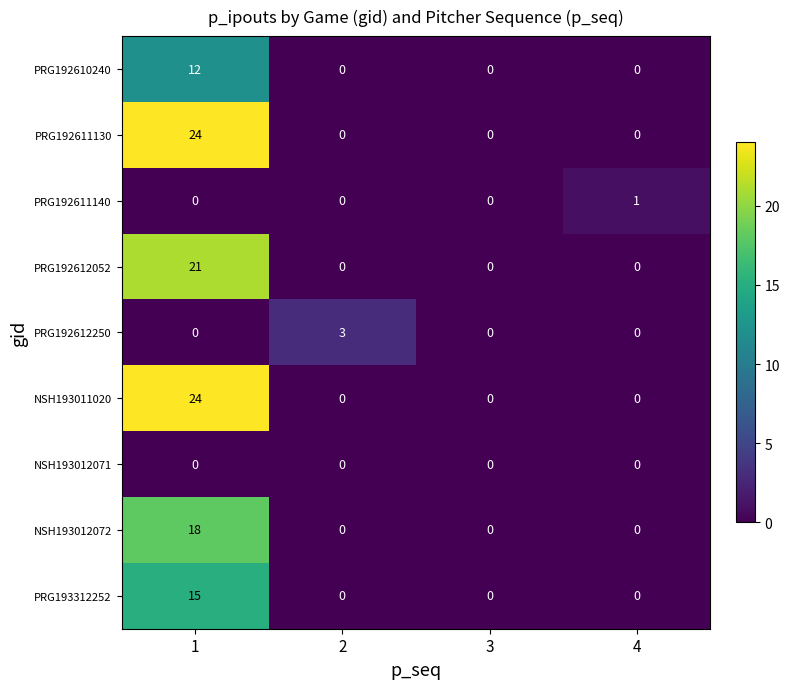

Between 2 and 3, which series saw the biggest shift?

PRG192612250